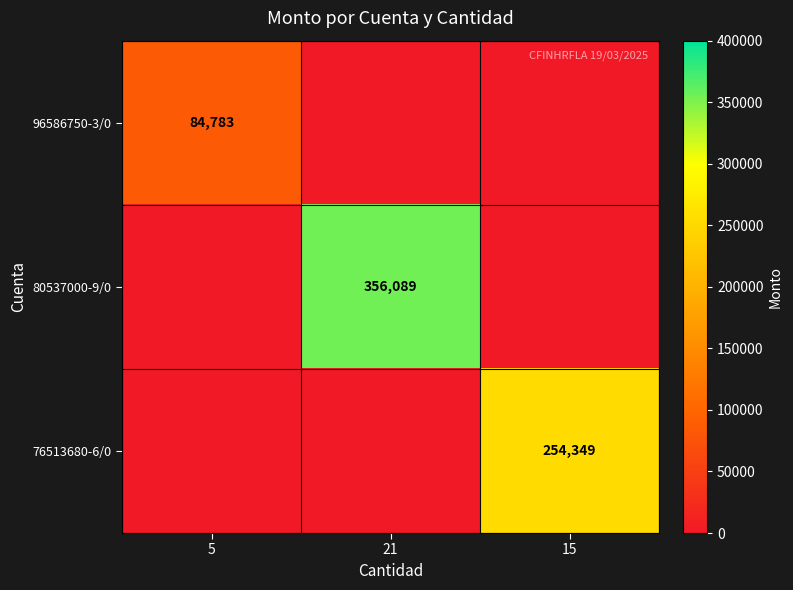

The 96586750-3/0 series shows 137123 at 5. True or false?

False